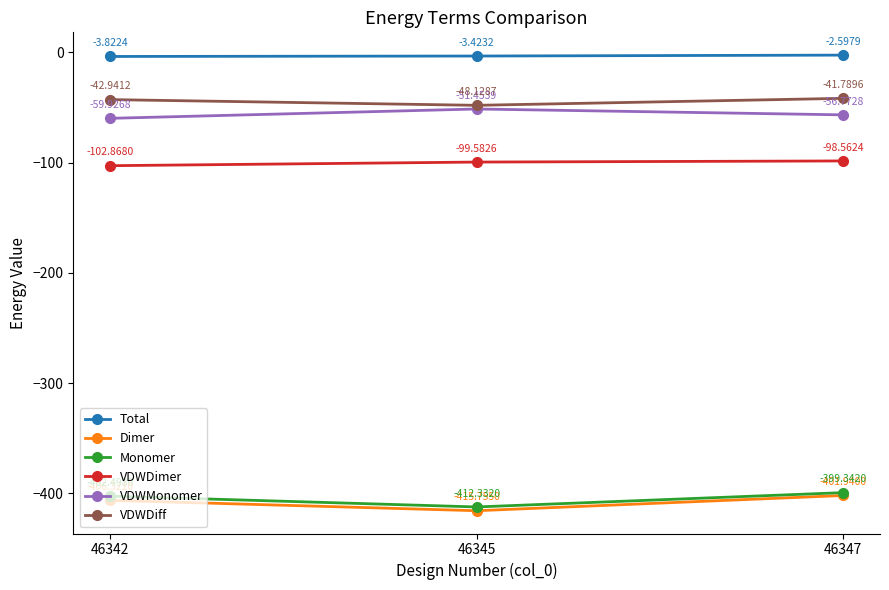

Does the chart display data point markers on the line(s)?

Yes